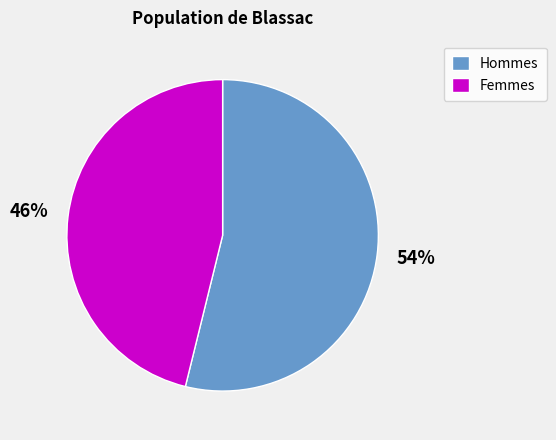

To the nearest percent, what is the combined percentage of Femmes and Hommes?

100%